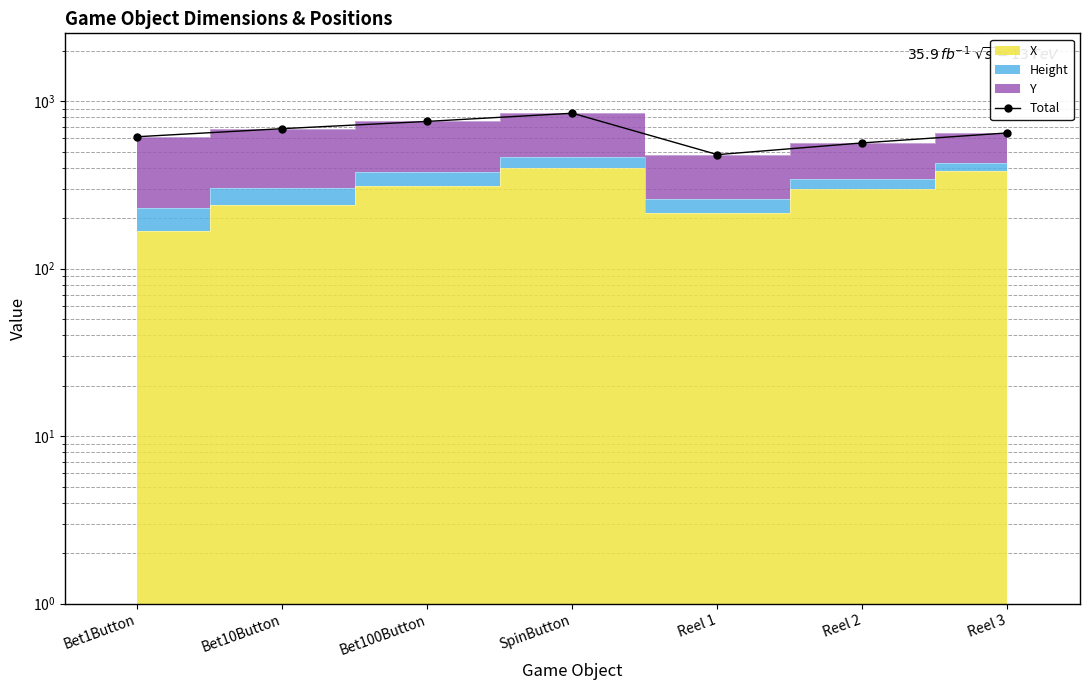

Which has a higher value, Bet10Button or Reel 1?

Bet10Button